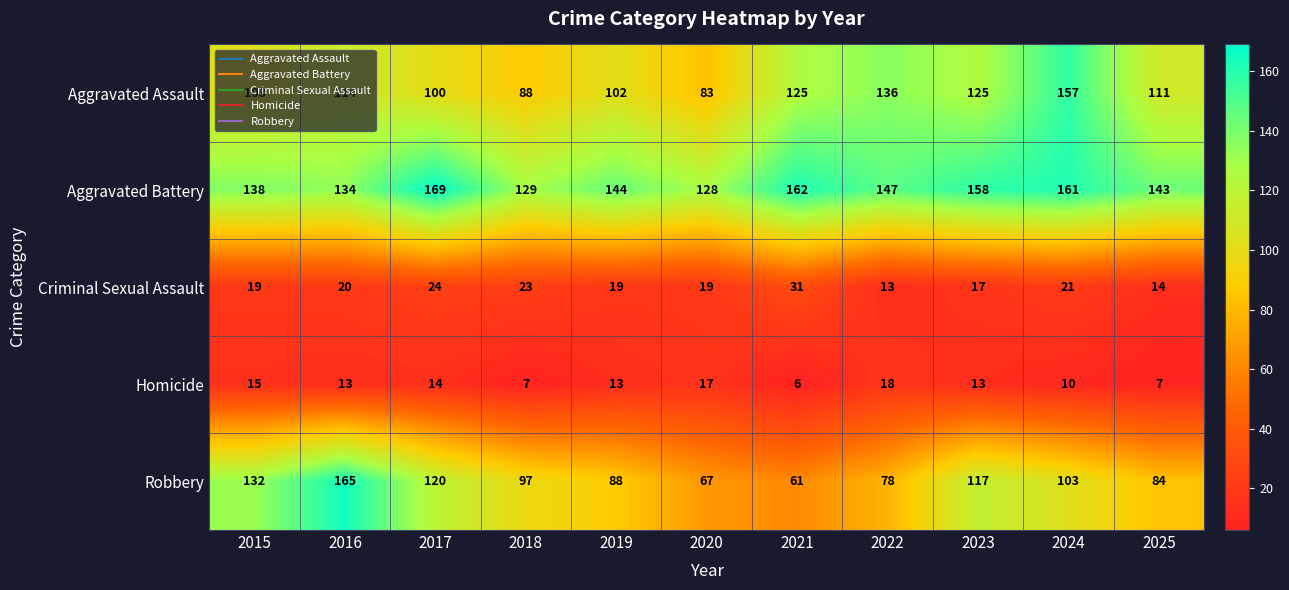

Which series has the largest range (max minus min)?

Robbery